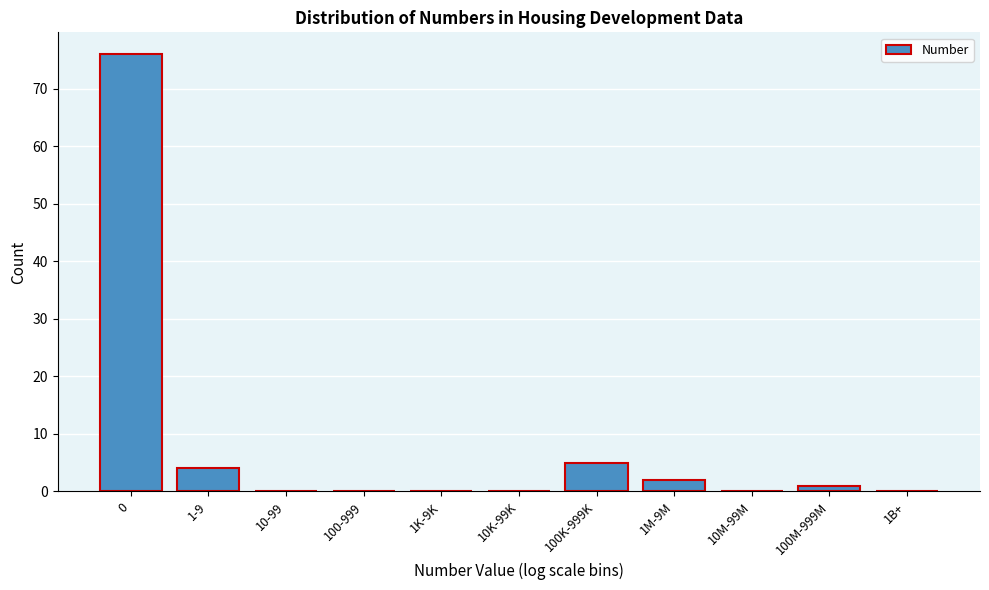

Reading left to right, list all the values displayed in this chart.

0=76	1-9=4	10-99=0	100-999=0	1K-9K=0	10K-99K=0	100K-999K=5	1M-9M=2	10M-99M=0	100M-999M=1	1B+=0